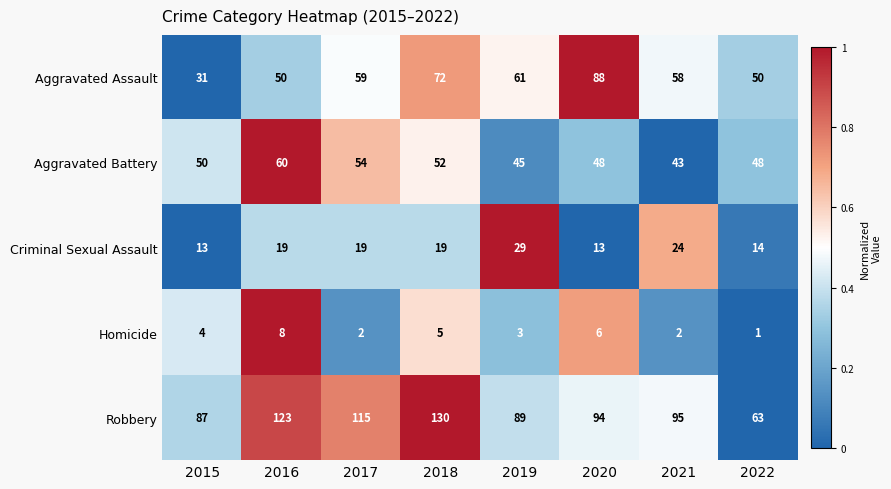

Is the value of Criminal Sexual Assault at 2018 greater than the value of Aggravated Assault at 2021?

No